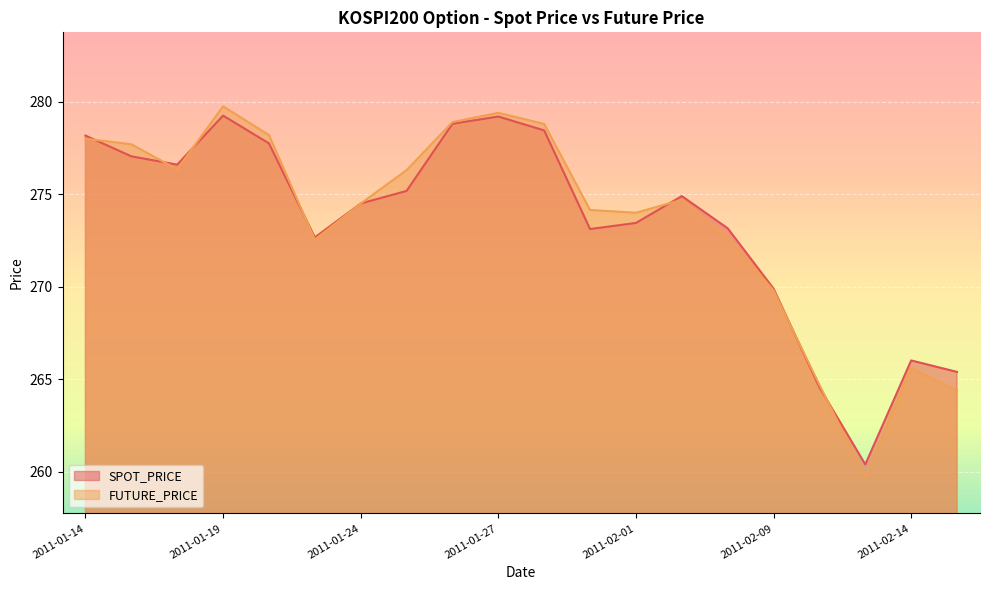

What is the approximate value of FUTURE_PRICE at 2011-01-28?

278.8